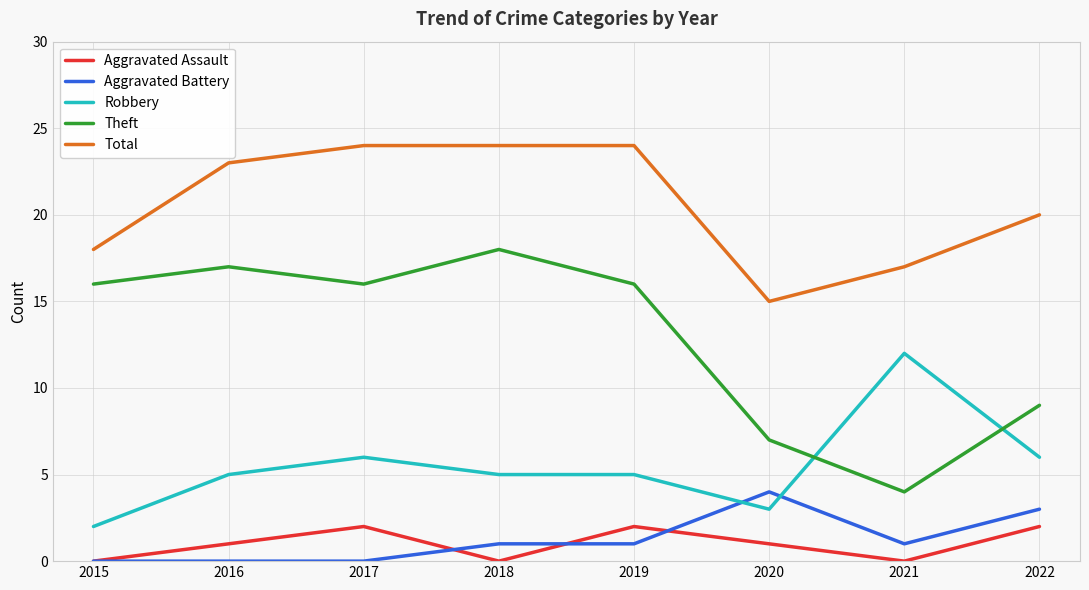

What is the maximum value shown in the chart?

24